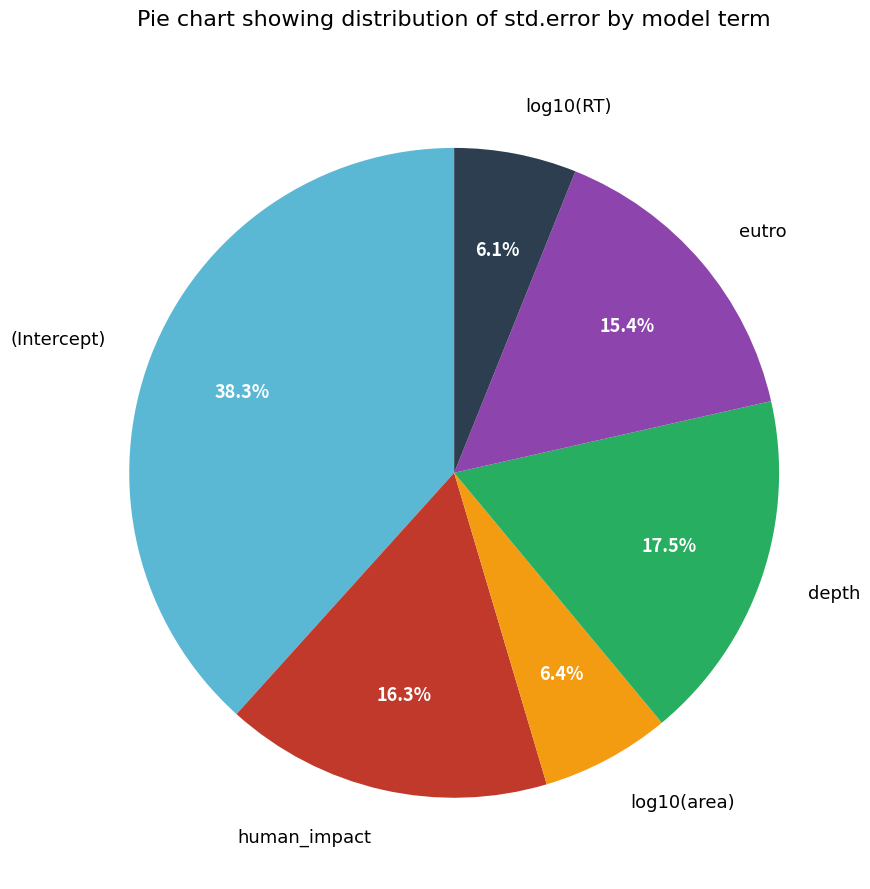

Does (Intercept) represent more than half of the total?

No